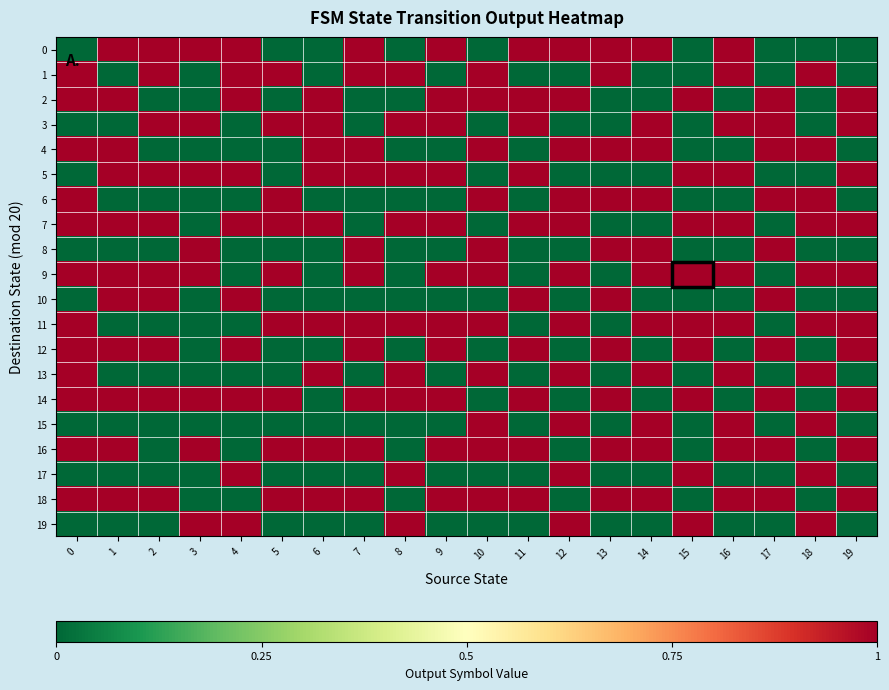

Reading left to right, transcribe all the data shown in this chart.

0: 0=0	1=1	2=1	3=1	4=1	5=0	6=0	7=1	8=0	9=1	10=0	11=1	12=1	13=1	14=1	15=0	16=1	17=0	18=0	19=0
1: 0=1	1=0	2=1	3=0	4=1	5=1	6=0	7=1	8=1	9=0	10=1	11=0	12=0	13=1	14=0	15=0	16=1	17=0	18=1	19=0
2: 0=1	1=1	2=0	3=0	4=1	5=0	6=1	7=0	8=0	9=1	10=1	11=1	12=1	13=0	14=0	15=1	16=0	17=1	18=0	19=1
3: 0=0	1=0	2=1	3=1	4=0	5=1	6=1	7=0	8=1	9=1	10=0	11=1	12=0	13=0	14=1	15=0	16=1	17=1	18=0	19=1
4: 0=1	1=1	2=0	3=0	4=0	5=0	6=1	7=1	8=0	9=0	10=1	11=0	12=1	13=1	14=1	15=0	16=0	17=1	18=1	19=0
5: 0=0	1=1	2=1	3=1	4=1	5=0	6=1	7=1	8=1	9=1	10=0	11=1	12=0	13=0	14=0	15=1	16=1	17=0	18=0	19=1
6: 0=1	1=0	2=0	3=0	4=0	5=1	6=0	7=0	8=0	9=0	10=1	11=0	12=1	13=1	14=1	15=0	16=0	17=1	18=1	19=0
7: 0=1	1=1	2=1	3=0	4=1	5=1	6=1	7=0	8=1	9=1	10=0	11=1	12=1	13=0	14=0	15=1	16=1	17=0	18=1	19=1
8: 0=0	1=0	2=0	3=1	4=0	5=0	6=0	7=1	8=0	9=0	10=1	11=0	12=0	13=1	14=1	15=0	16=0	17=1	18=0	19=0
9: 0=1	1=1	2=1	3=1	4=0	5=1	6=0	7=1	8=0	9=1	10=1	11=0	12=1	13=0	14=1	15=1	16=1	17=0	18=1	19=1
10: 0=0	1=1	2=1	3=0	4=1	5=0	6=0	7=0	8=0	9=0	10=0	11=1	12=0	13=1	14=0	15=0	16=0	17=1	18=0	19=0
11: 0=1	1=0	2=0	3=0	4=0	5=1	6=1	7=1	8=1	9=1	10=1	11=0	12=1	13=0	14=1	15=1	16=1	17=0	18=1	19=1
12: 0=1	1=1	2=1	3=0	4=1	5=0	6=0	7=1	8=0	9=1	10=0	11=1	12=0	13=1	14=0	15=1	16=0	17=1	18=0	19=1
13: 0=1	1=0	2=0	3=0	4=0	5=0	6=1	7=0	8=1	9=0	10=1	11=0	12=1	13=0	14=1	15=0	16=1	17=0	18=1	19=0
14: 0=1	1=1	2=1	3=1	4=1	5=1	6=0	7=1	8=1	9=1	10=0	11=1	12=0	13=1	14=0	15=1	16=0	17=1	18=0	19=1
15: 0=0	1=0	2=0	3=0	4=0	5=0	6=0	7=0	8=0	9=0	10=1	11=0	12=1	13=0	14=1	15=0	16=1	17=0	18=1	19=0
16: 0=1	1=1	2=0	3=1	4=0	5=1	6=1	7=1	8=0	9=1	10=1	11=1	12=0	13=1	14=1	15=0	16=1	17=1	18=0	19=1
17: 0=0	1=0	2=0	3=0	4=1	5=0	6=0	7=0	8=1	9=0	10=0	11=0	12=1	13=0	14=0	15=1	16=0	17=0	18=1	19=0
18: 0=1	1=1	2=1	3=0	4=0	5=1	6=1	7=1	8=0	9=1	10=1	11=1	12=0	13=1	14=1	15=0	16=1	17=1	18=0	19=1
19: 0=0	1=0	2=0	3=1	4=1	5=0	6=0	7=0	8=1	9=0	10=0	11=0	12=1	13=0	14=0	15=1	16=0	17=0	18=1	19=0